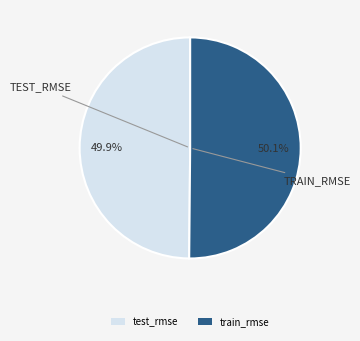

Is there any slice that represents more than half of the pie?

Yes